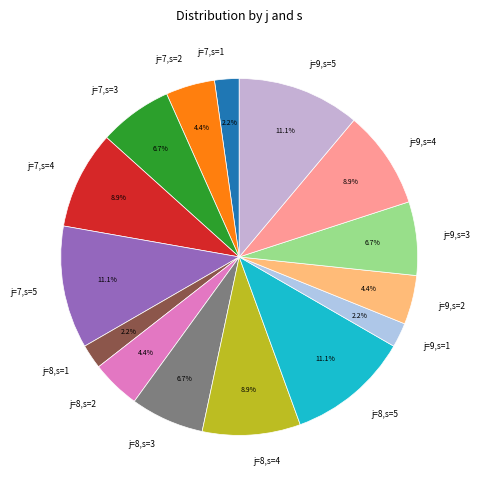

What portion of the pie excludes j=8,s=2?

95.6%